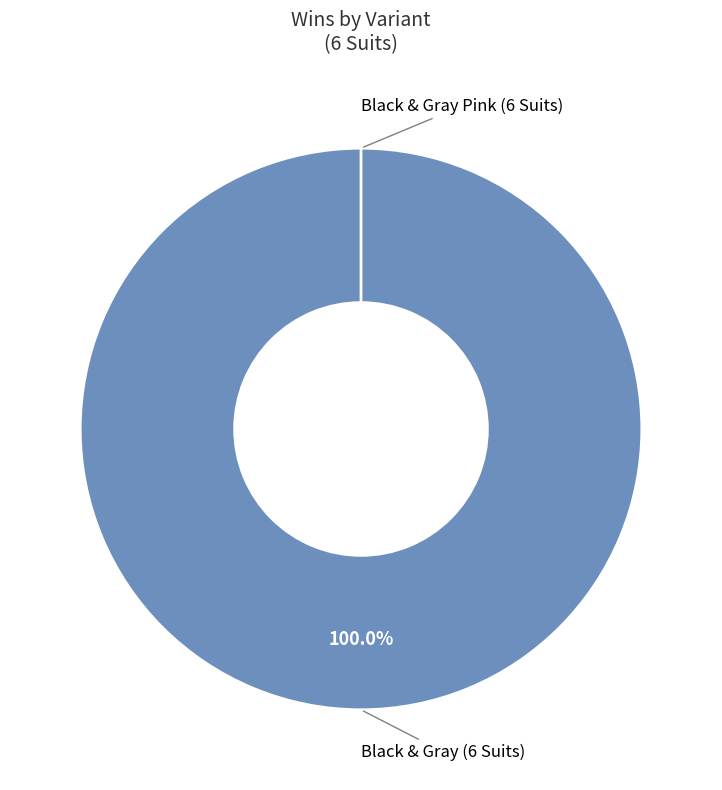

Which slice represents more than half of the pie?

Black & Gray (6 Suits)